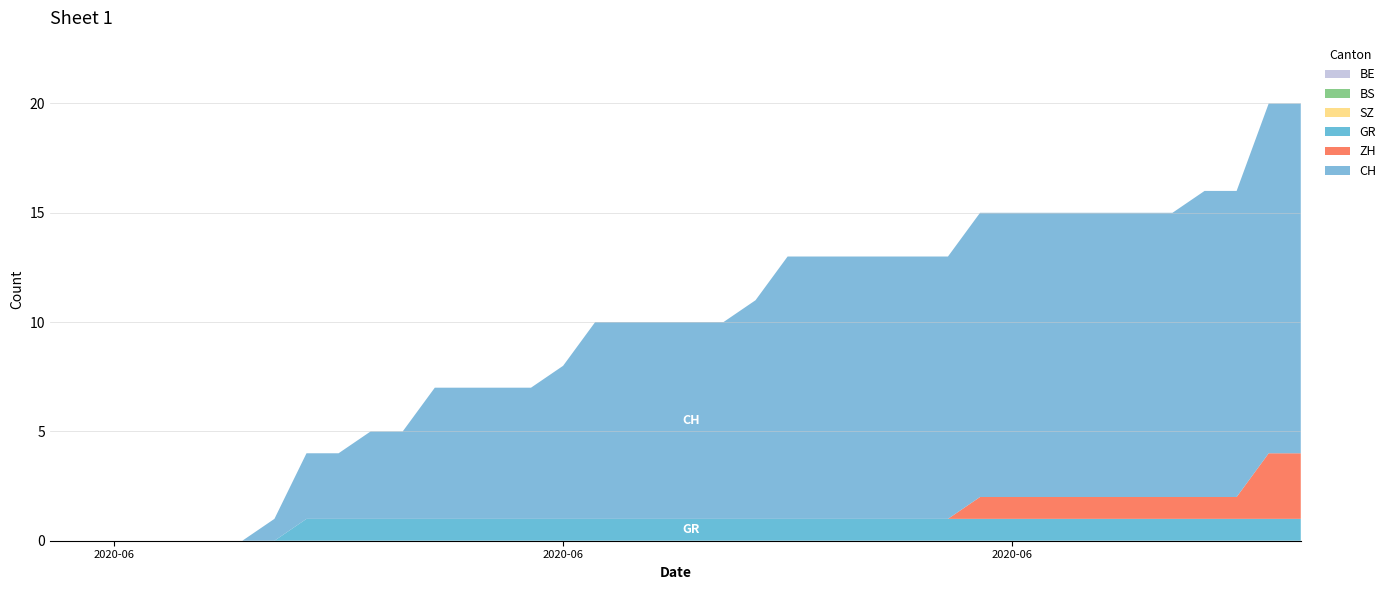

Reading left to right, list all the values displayed in this chart.

CH: 0	0	0	0	0	0	0	1	3	3	4	4	6	6	6	6	7	9	9	9	9	9	10	12	12	12	12	12	12	13	13	13	13	13	13	13	14	14	16	16
ZH: 0	0	0	0	0	0	0	0	0	0	0	0	0	0	0	0	0	0	0	0	0	0	0	0	0	0	0	0	0	1	1	1	1	1	1	1	1	1	3	3
BS: 0	0	0	0	0	0	0	0	0	0	0	0	0	0	0	0	0	0	0	0	0	0	0	0	0	0	0	0	0	0	0	0	0	0	0	0	0	0	0	0
GR: 0	0	0	0	0	0	0	0	1	1	1	1	1	1	1	1	1	1	1	1	1	1	1	1	1	1	1	1	1	1	1	1	1	1	1	1	1	1	1	1
SZ: 0	0	0	0	0	0	0	0	0	0	0	0	0	0	0	0	0	0	0	0	0	0	0	0	0	0	0	0	0	0	0	0	0	0	0	0	0	0	0	0
BE: 0	0	0	0	0	0	0	0	0	0	0	0	0	0	0	0	0	0	0	0	0	0	0	0	0	0	0	0	0	0	0	0	0	0	0	0	0	0	0	0